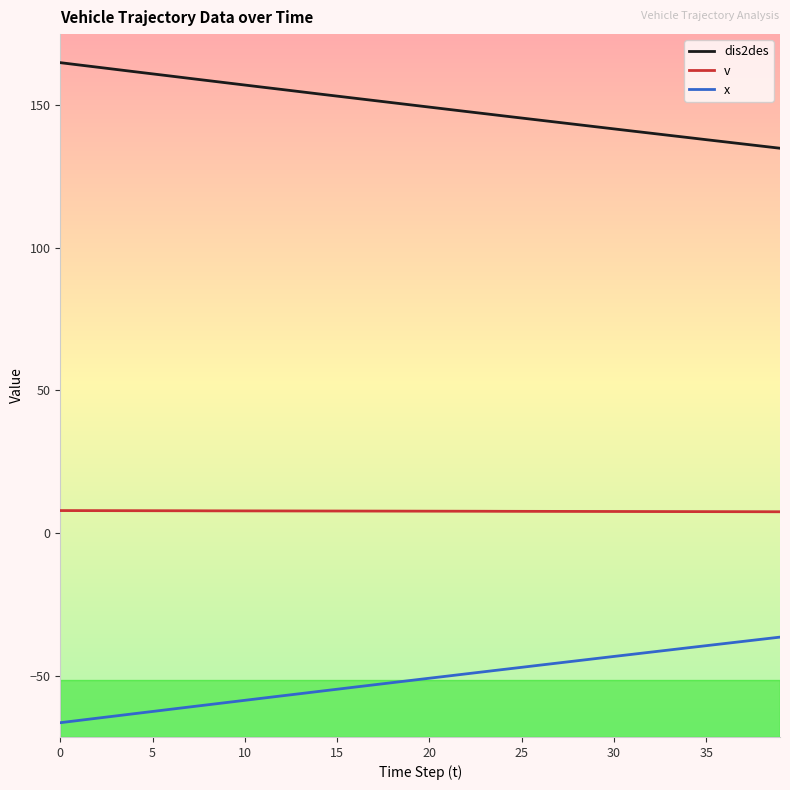

Which series has the largest total across all categories?

dis2des